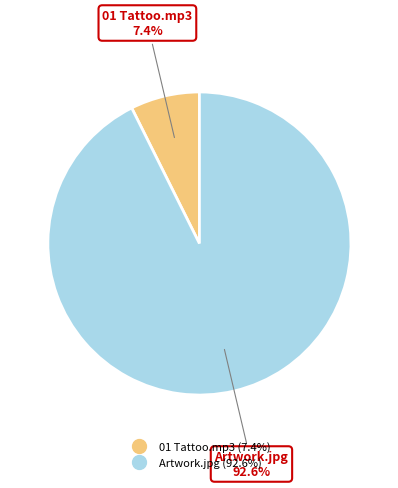

Is 01 Tattoo.mp3 the majority of the pie?

No